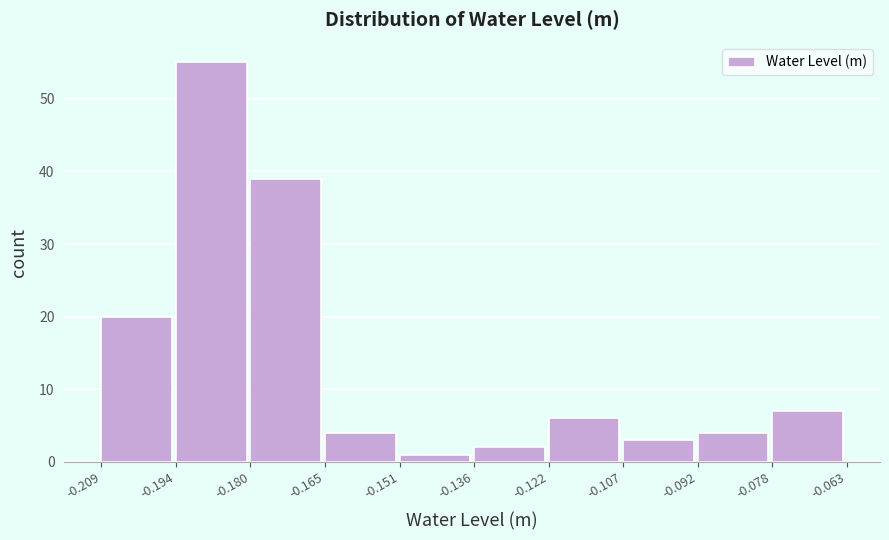

How tall is the bar that spans -0.078 to -0.063 on the x-axis? The values are not printed on the chart, so give them approximately, as read against the axis.

7